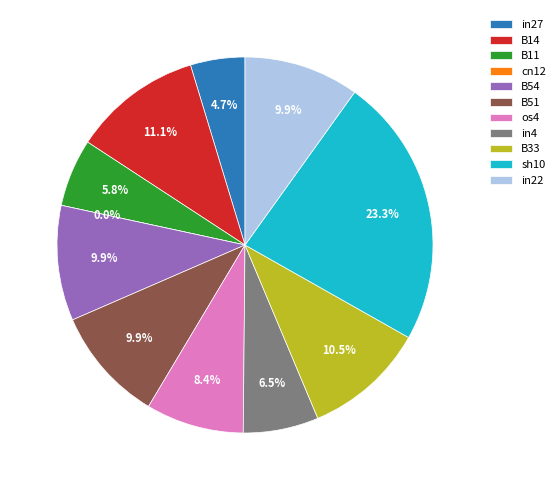

Which slice is the smallest?

cn12